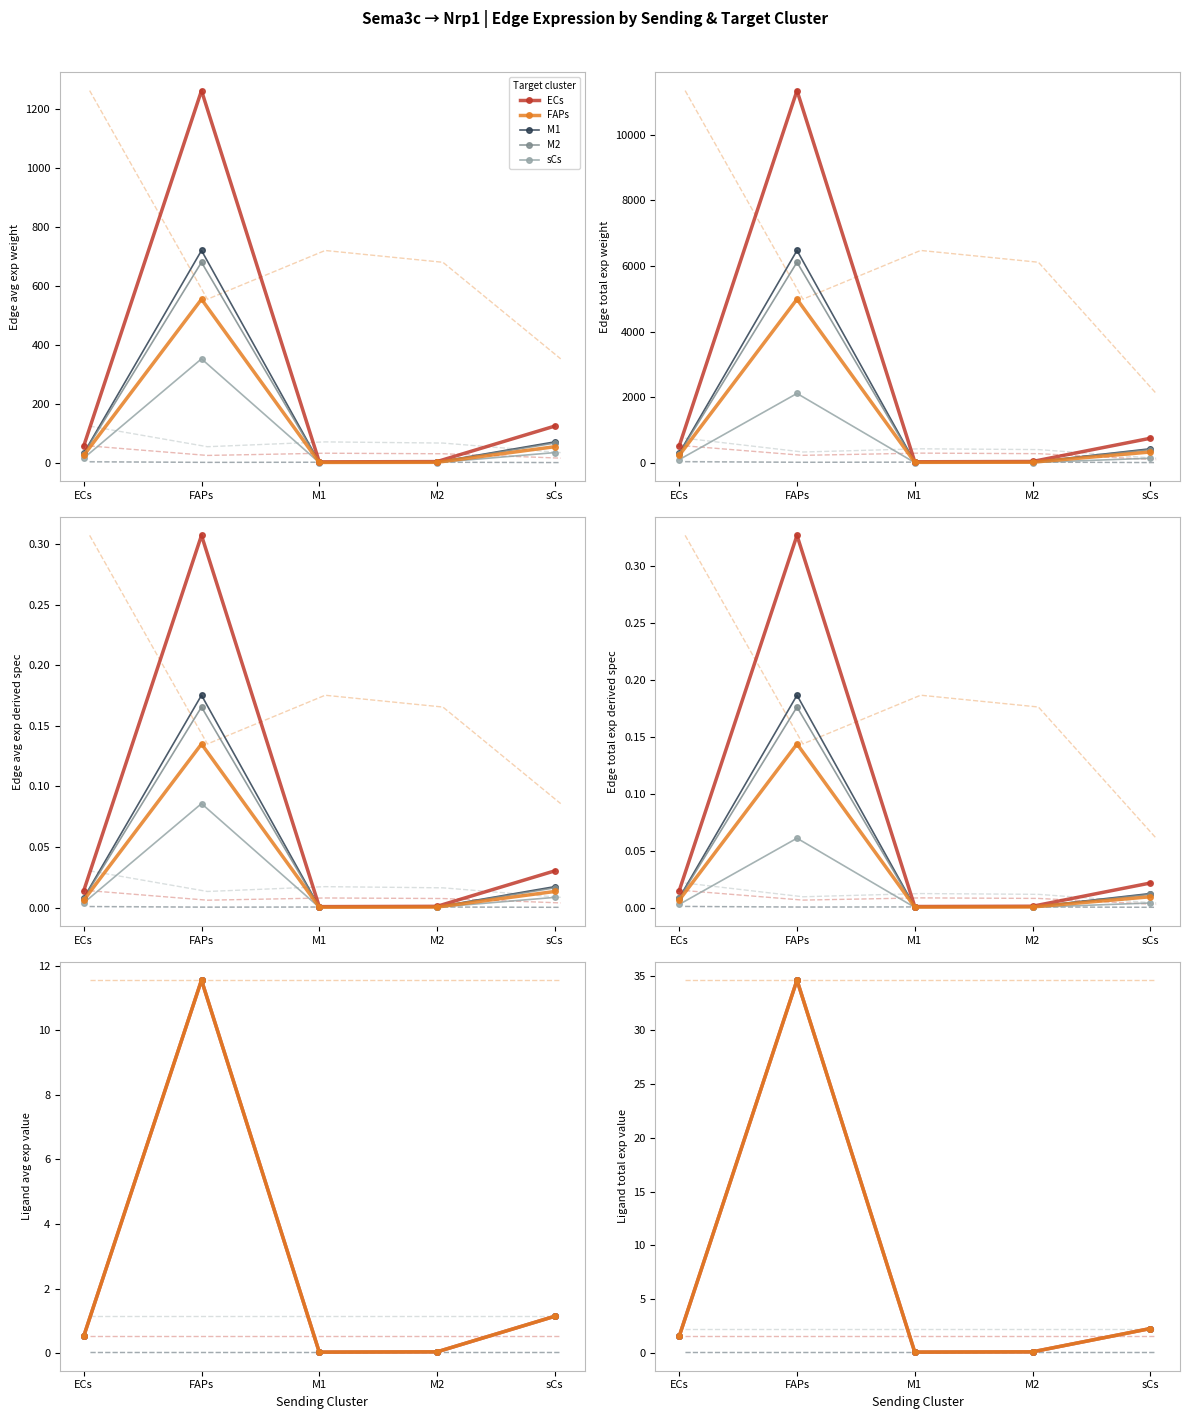

What is the difference between the maximum and minimum values in the FAPs series?

34.6